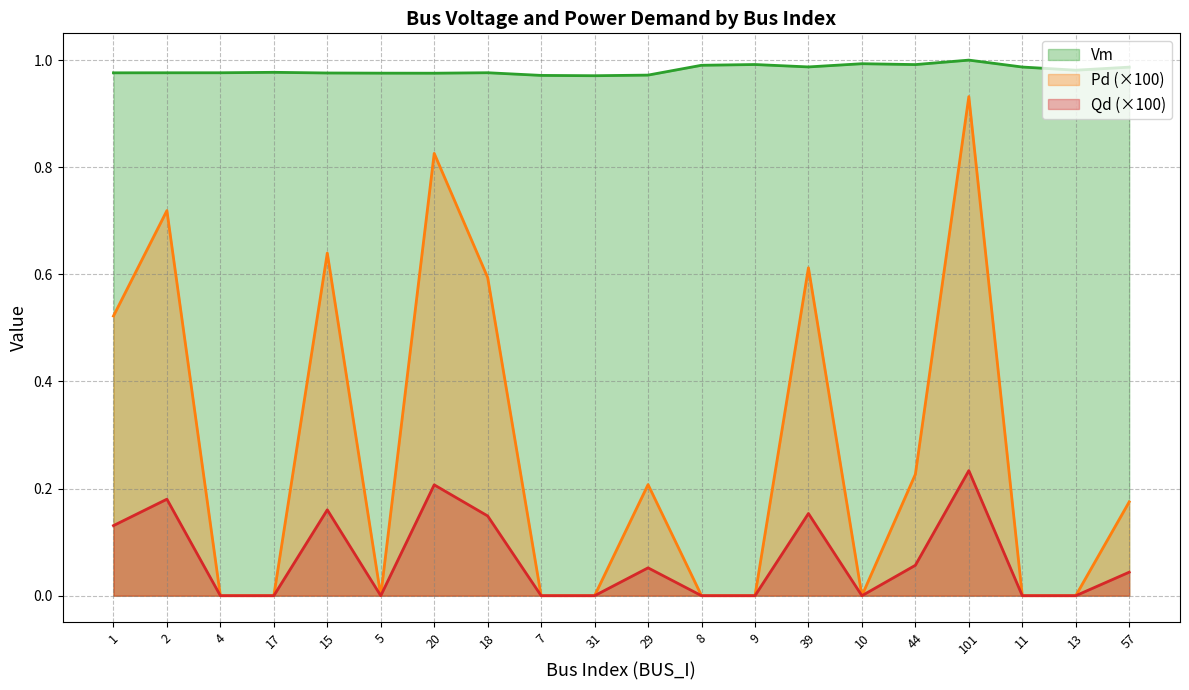

How many lines are shown in the chart?

3